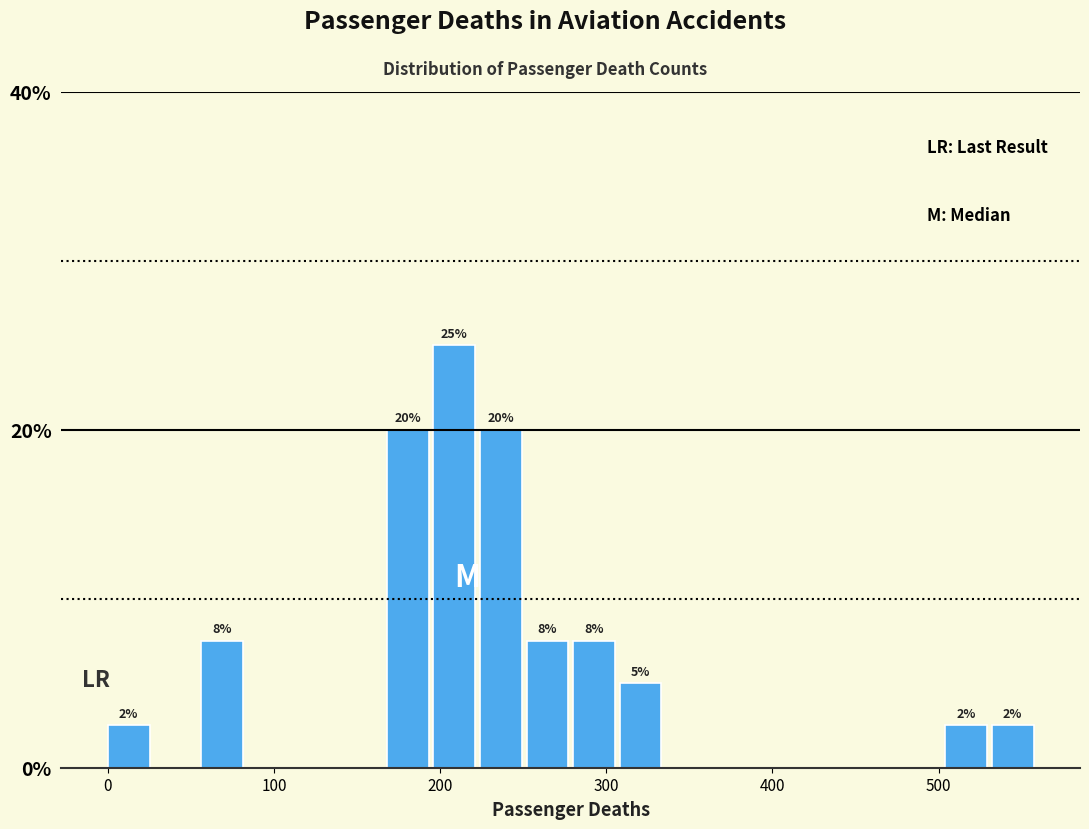

Read against the x-axis, roughly where is the centre of the tallest bar?

210